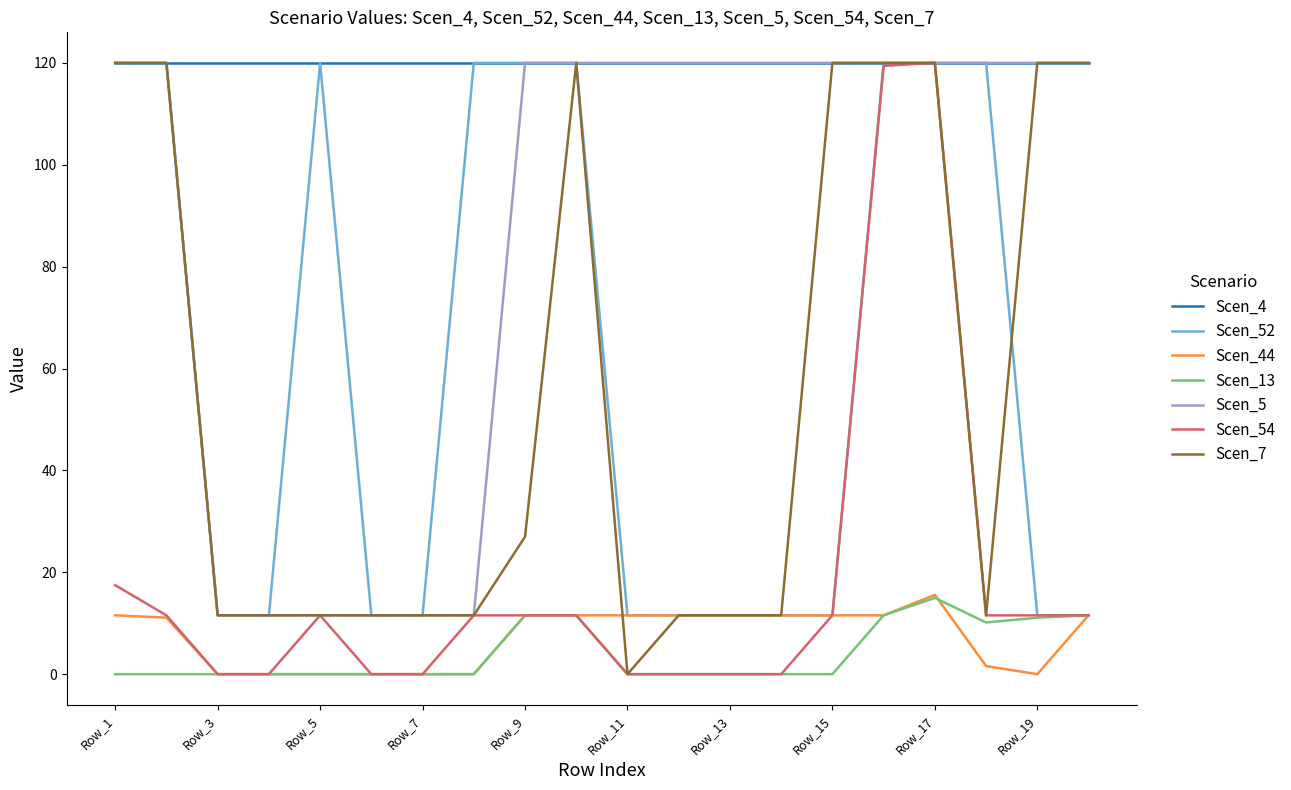

What is the sum of all Scen_52 values?

1207.1